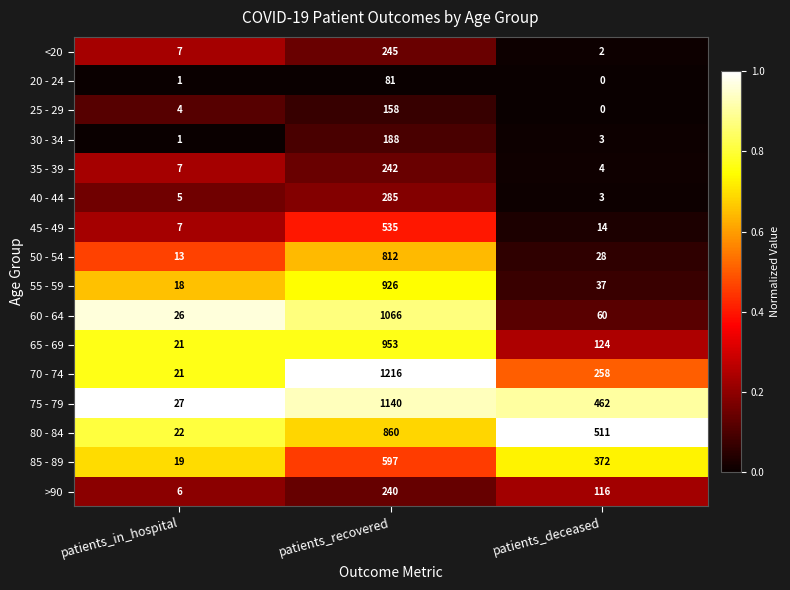

The value of 60 - 64 at patients_in_hospital is 26. True or false?

True